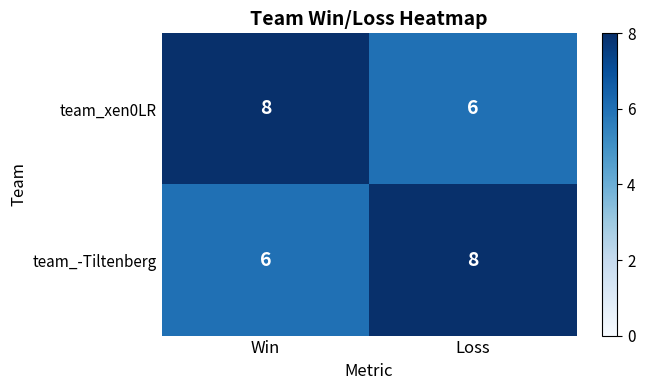

What is the sum of all team_-Tiltenberg values?

14